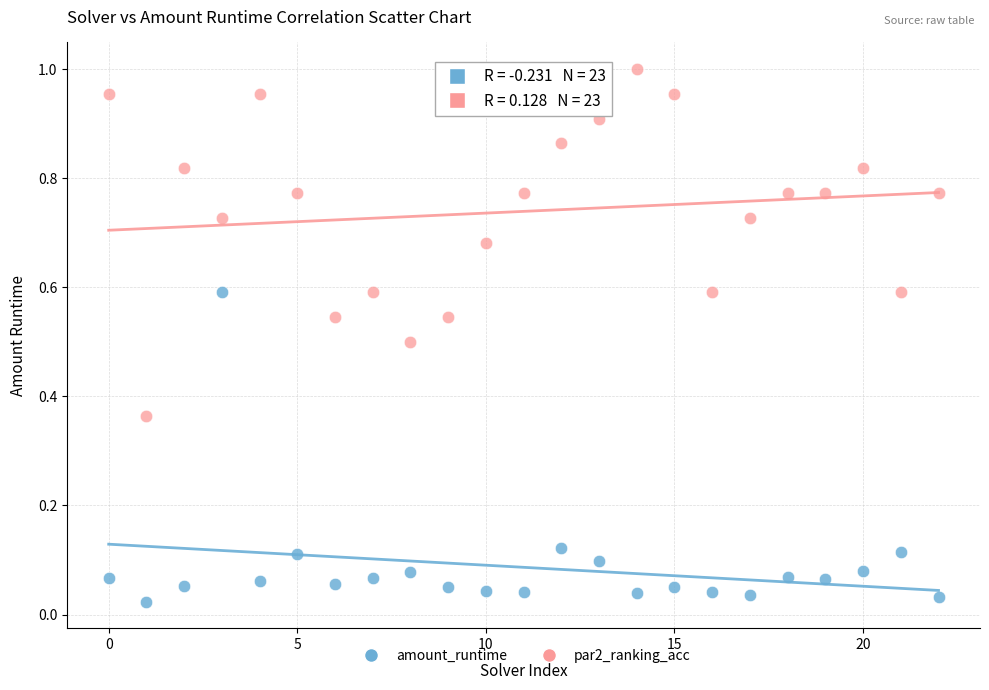

Which series reaches the maximum Y coordinate?

par2_ranking_acc